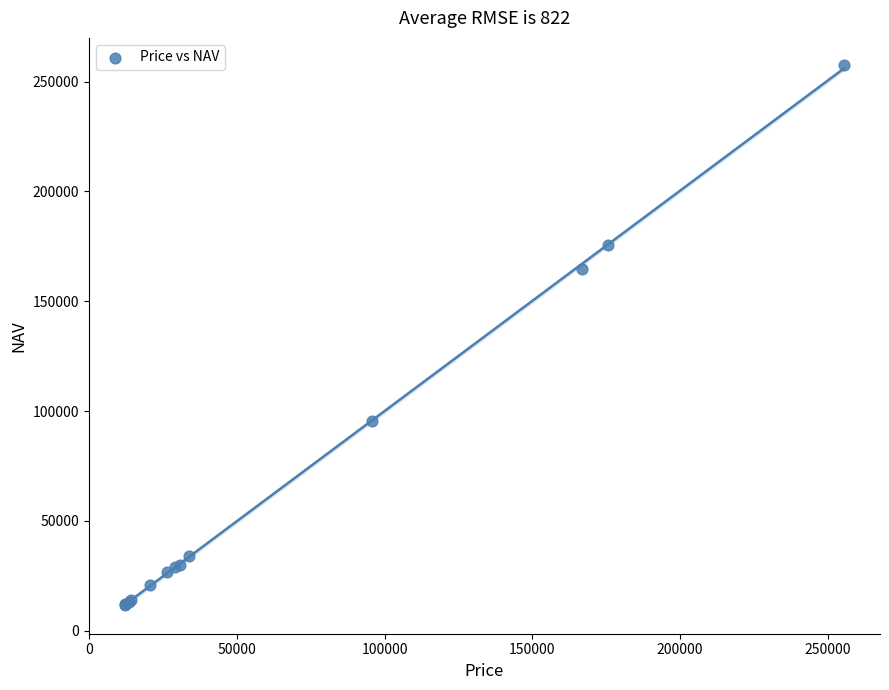

What Y value in the scatter plot is closest to 134625?

164645